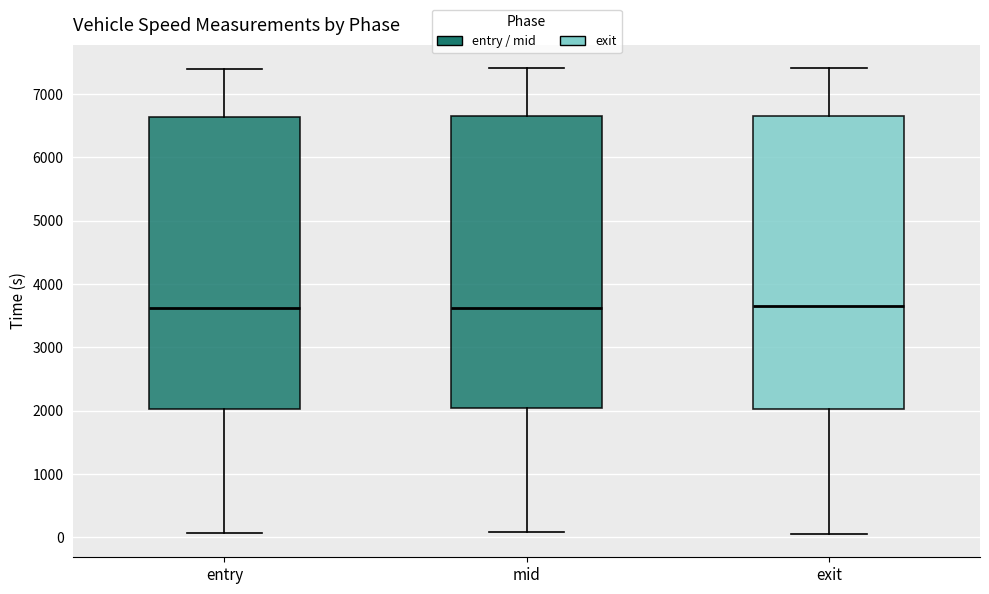

Reading left to right, transcribe this box plot: for each box, give where its median line is, the range the box spans, and where its two whiskers end, as read against the y-axis. The values are not printed on the chart, so give them approximately, as read against the axis.

entry: median 3600, box 2000 to 6600, whiskers 100 to 7400
mid: median 3600, box 2000 to 6600, whiskers 100 to 7400
exit: median 3700, box 2000 to 6700, whiskers 100 to 7400